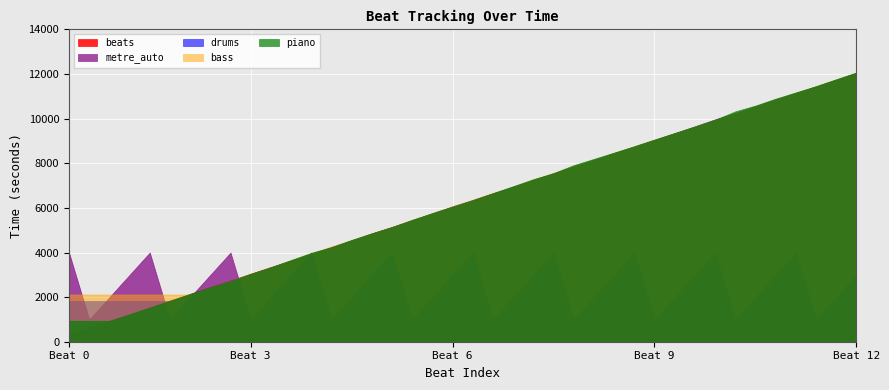

At how many categories does at least one series exceed 5?

24